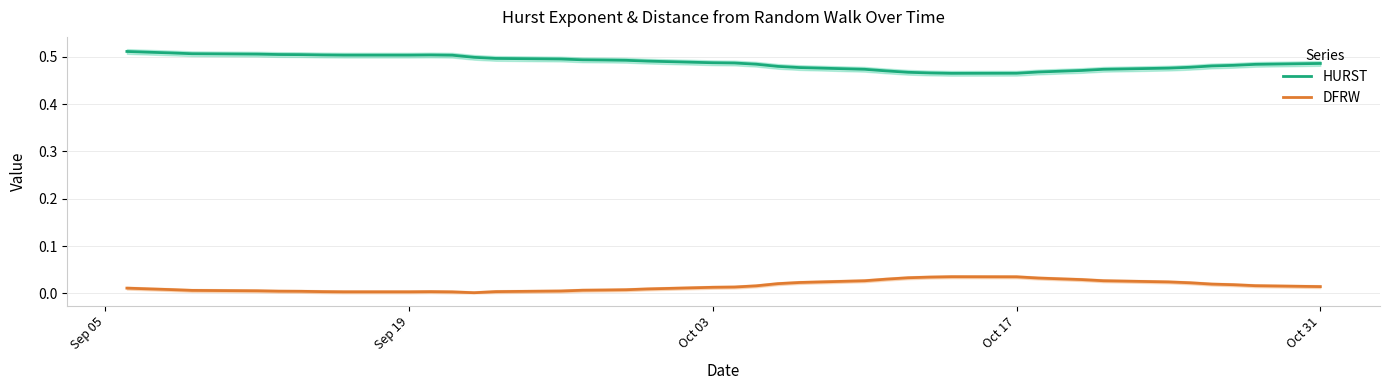

Does the chart display data point markers on the line(s)?

No